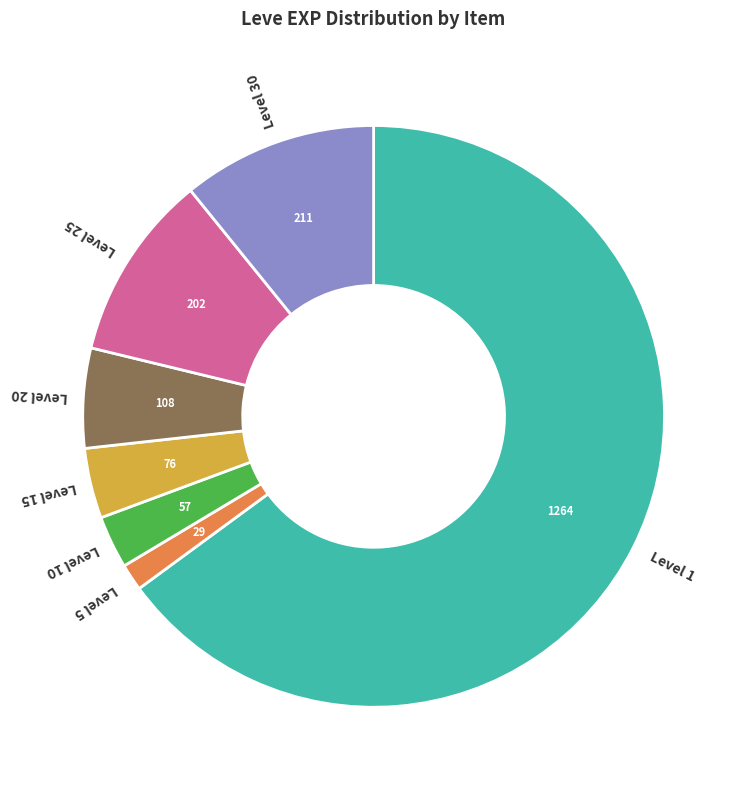

Is there a majority slice in this chart?

Yes